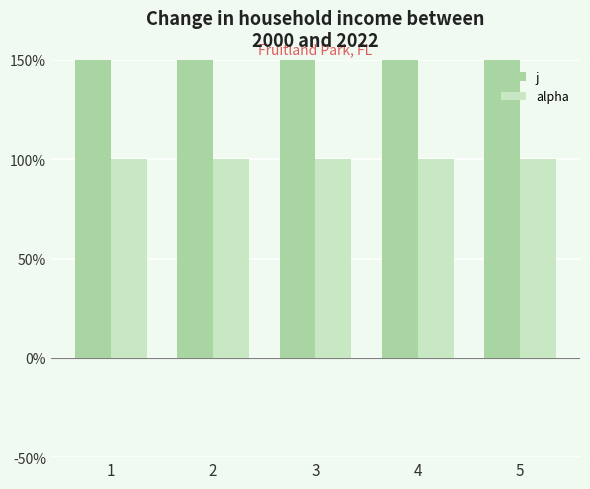

What is the value of the j bar at the 1st from the left?

2